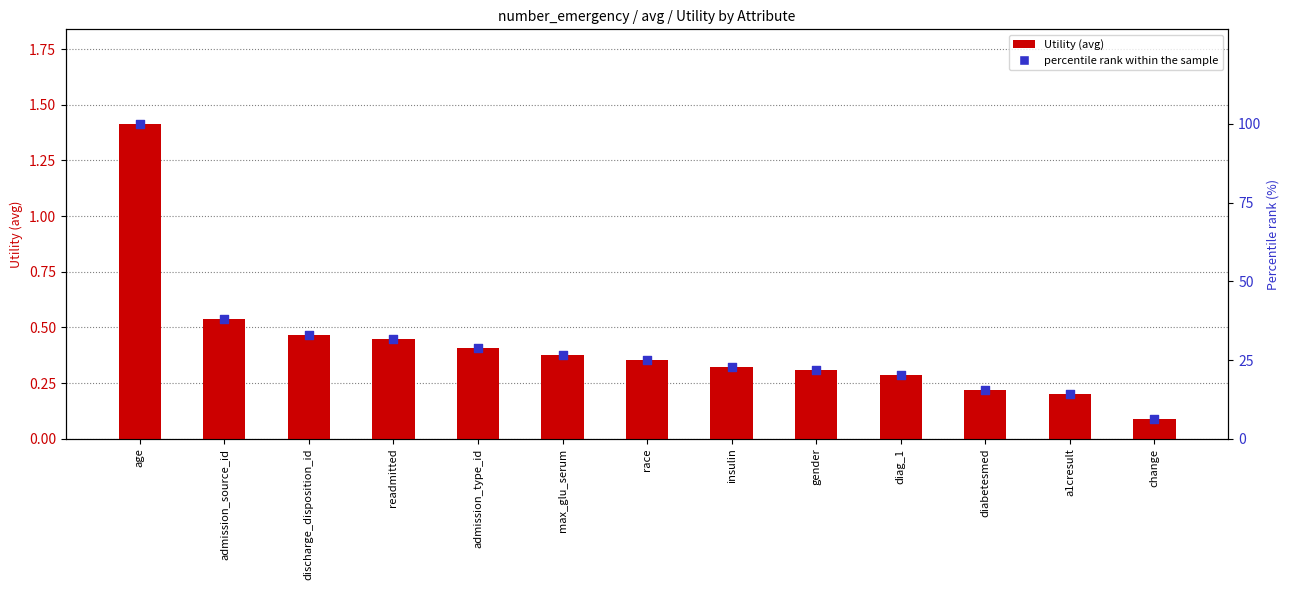

Which series reaches the minimum Y coordinate?

Utility (avg)